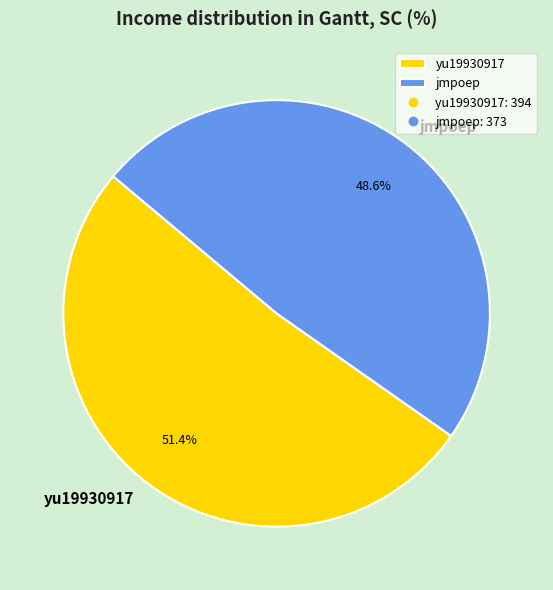

Does any single category account for the majority?

Yes